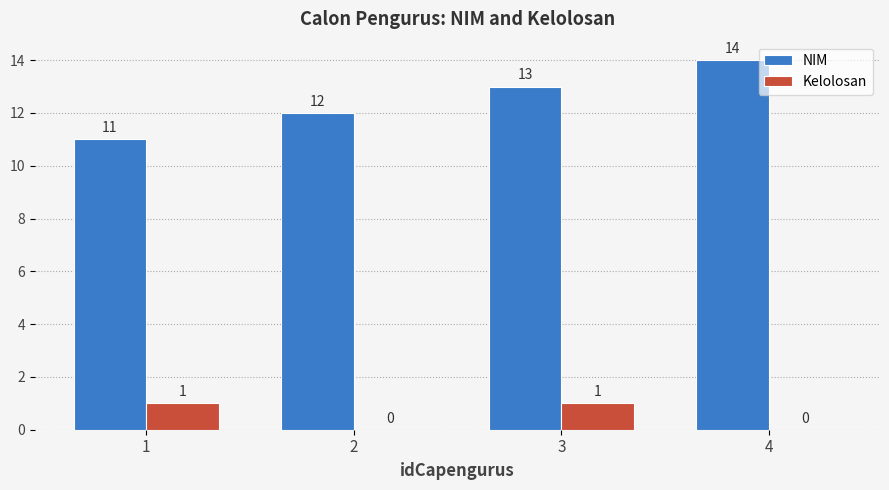

Reading left to right, transcribe all the data shown in this chart.

NIM: 1=11	2=12	3=13	4=14
Kelolosan: 1=1	2=0	3=1	4=0